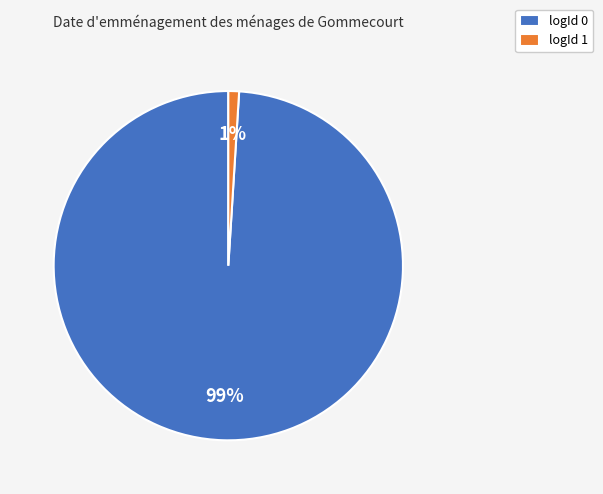

Rank the categories by value from highest to lowest.

logId 0, logId 1